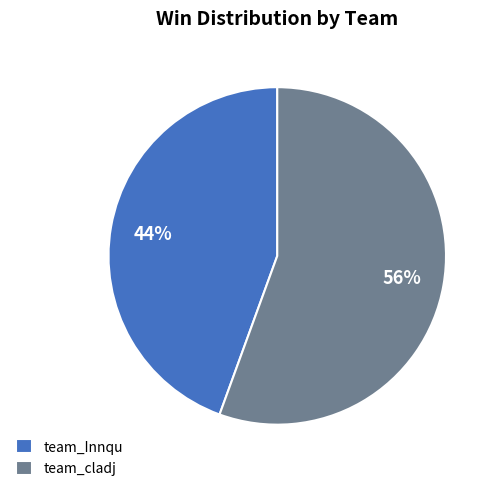

To the nearest percent, what is the combined percentage of team_cladj and team_Innqu?

100%